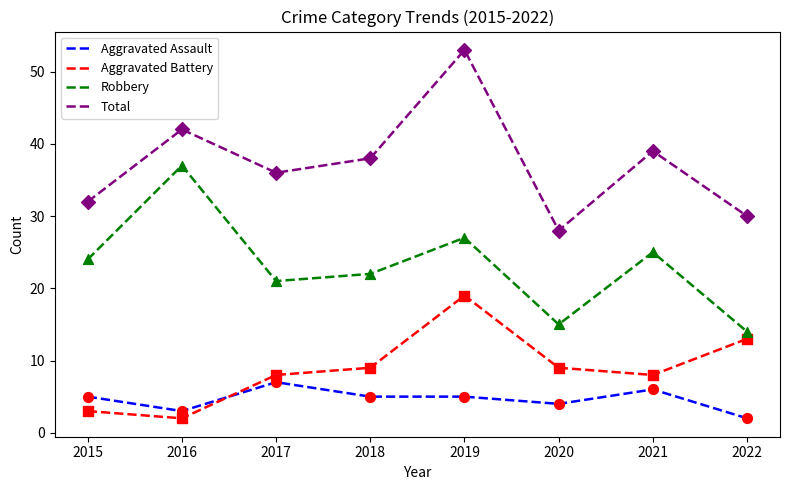

Between 2016 and 2018, which series saw the biggest shift?

Robbery